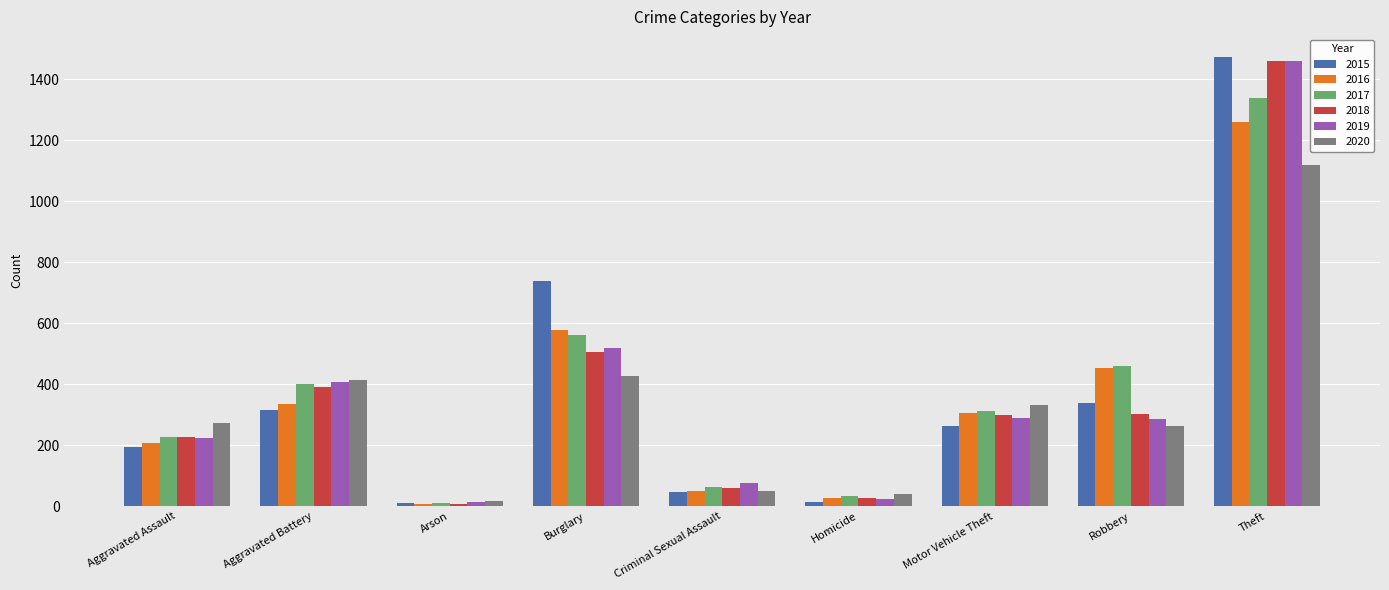

What is the approximate value of 2020 at Criminal Sexual Assault, to the nearest 10?

50